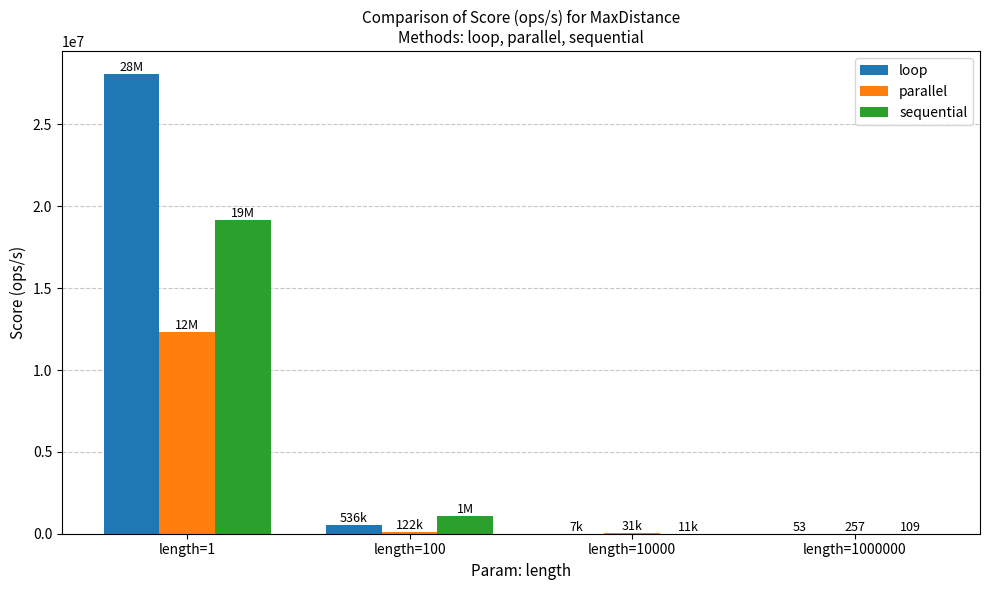

Are the bars grouped side by side (vs. stacked)?

Yes